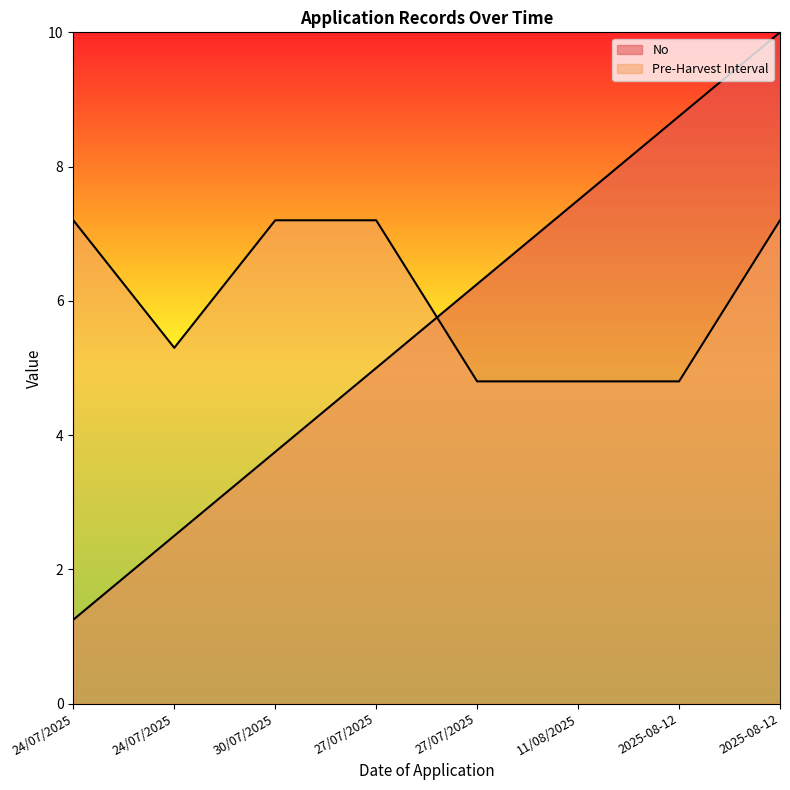

Reading left to right, extract all data points from this chart.

No: 24/07/2025=1.2	24/07/2025=2.5	30/07/2025=3.8	27/07/2025=5.0	27/07/2025=6.2	11/08/2025=7.5	2025-08-12=8.8	2025-08-12=10.0
Pre-Harvest Interval: 24/07/2025=7.2	24/07/2025=5.3	30/07/2025=7.2	27/07/2025=7.2	27/07/2025=4.8	11/08/2025=4.8	2025-08-12=4.8	2025-08-12=7.2